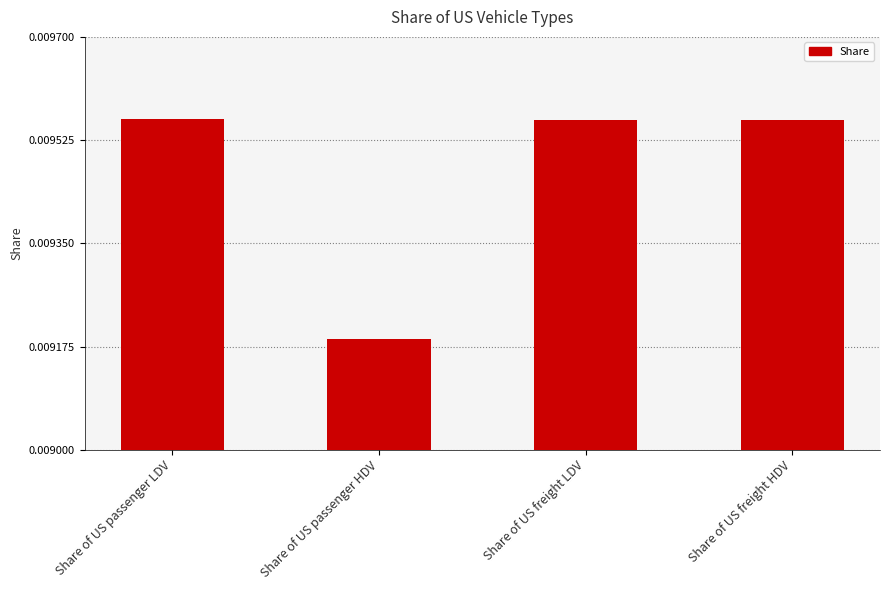

What is the label of the 2nd bar from the left?

Share of US passenger HDV